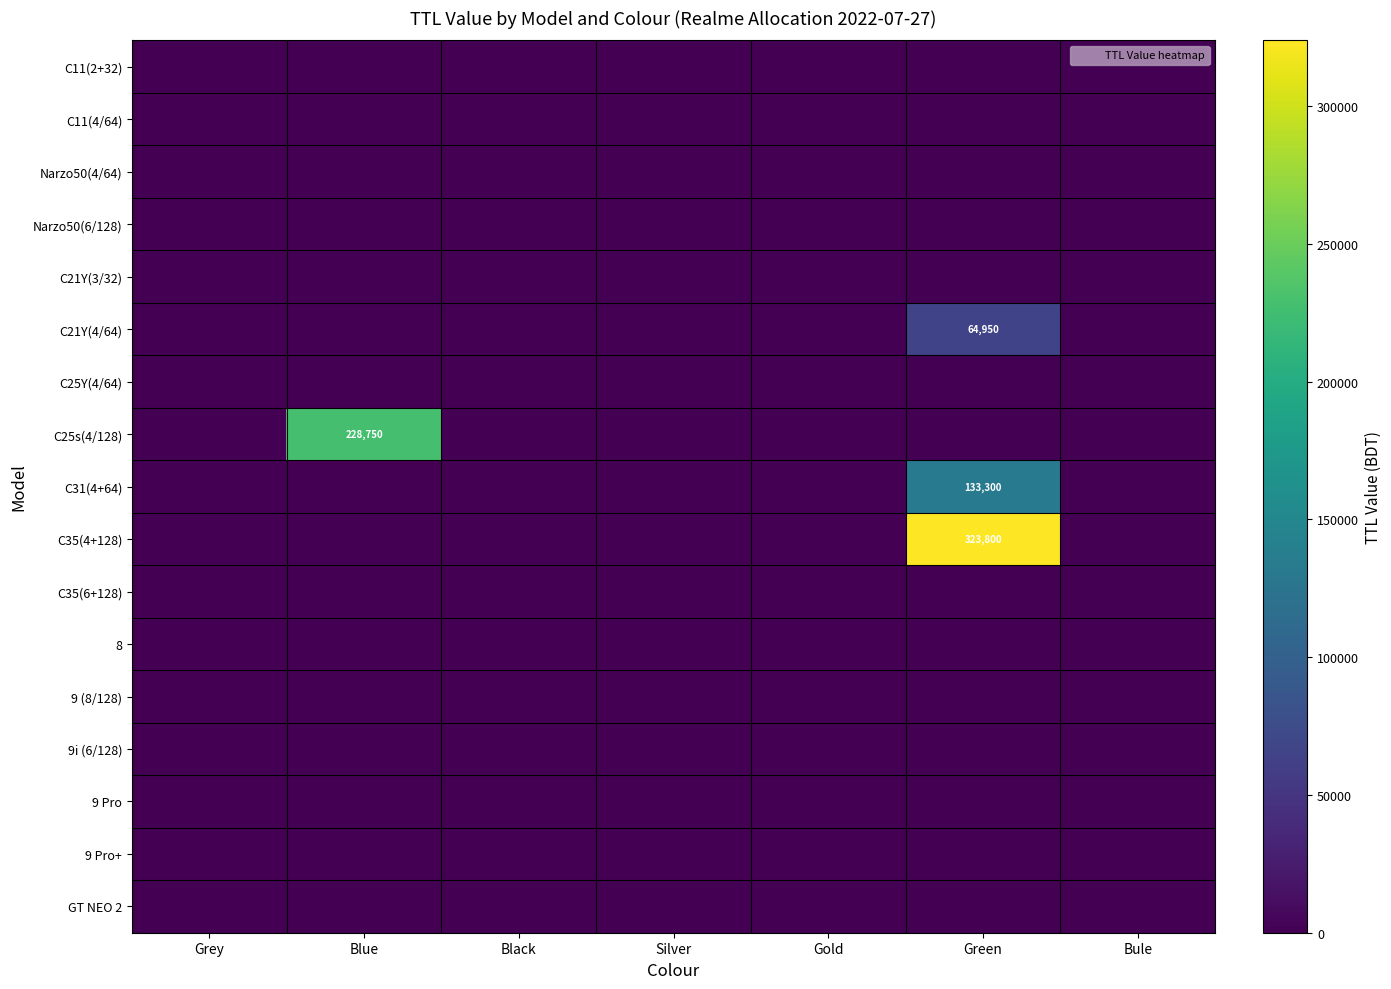

Between Green and Bule, which is larger?

Green